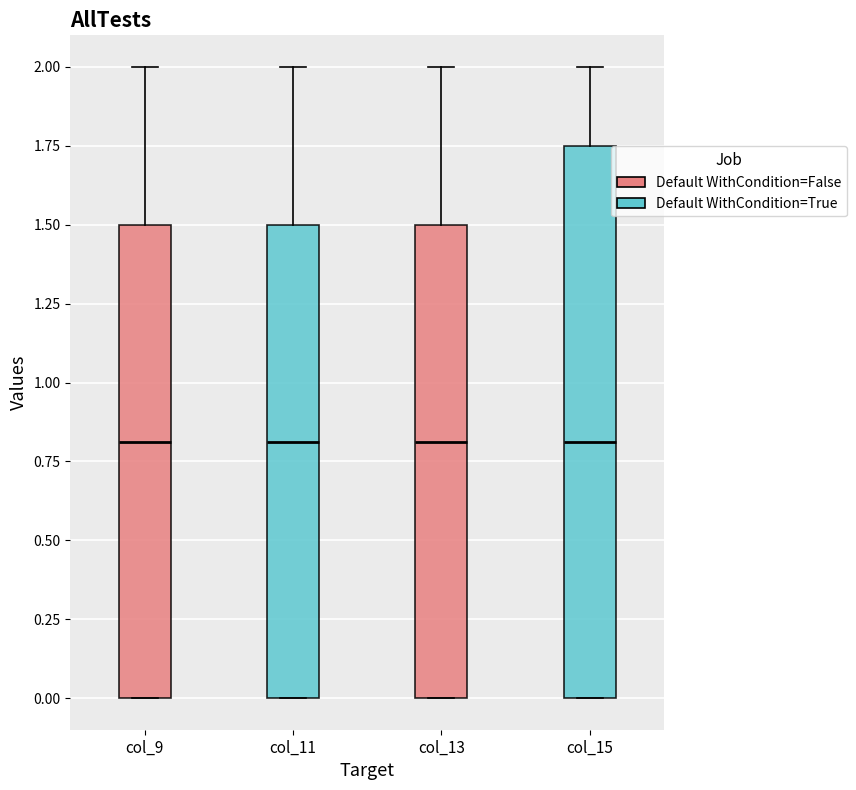

Reading left to right, read every box against the y-axis: the position of its median line, the range the box covers, and the ends of its whiskers. The values are not printed on the chart, so give them approximately, as read against the axis.

col_9: median 0.80, box 0.00 to 1.50, whiskers 0.00 to 2.00
col_11: median 0.80, box 0.00 to 1.50, whiskers 0.00 to 2.00
col_13: median 0.80, box 0.00 to 1.50, whiskers 0.00 to 2.00
col_15: median 0.80, box 0.00 to 1.75, whiskers 0.00 to 2.00